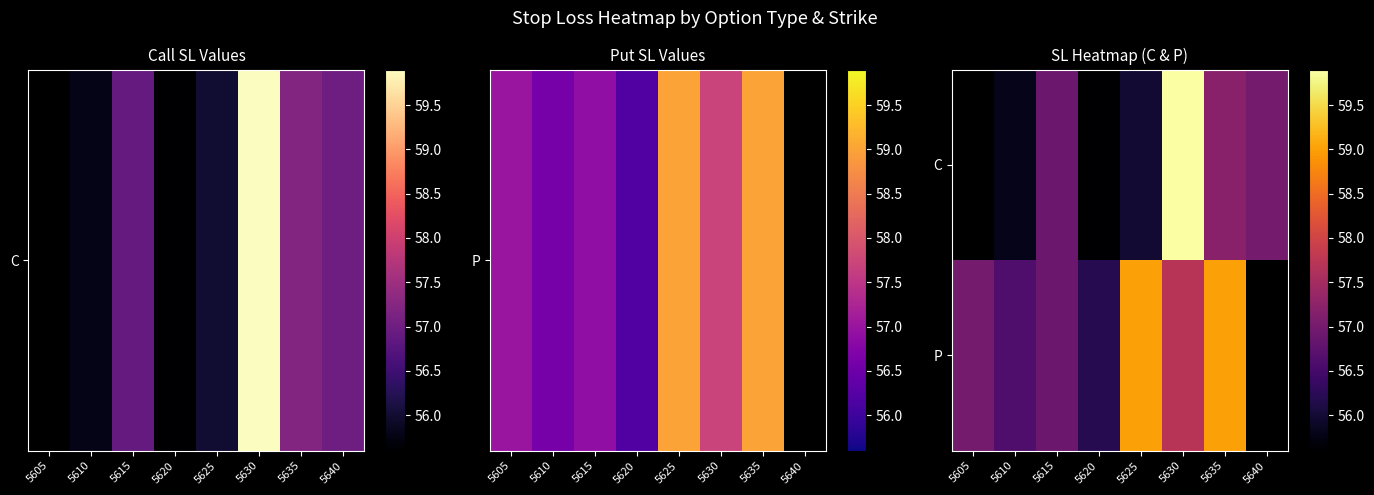

At 5625, list the series in order from smallest to largest.

C, P